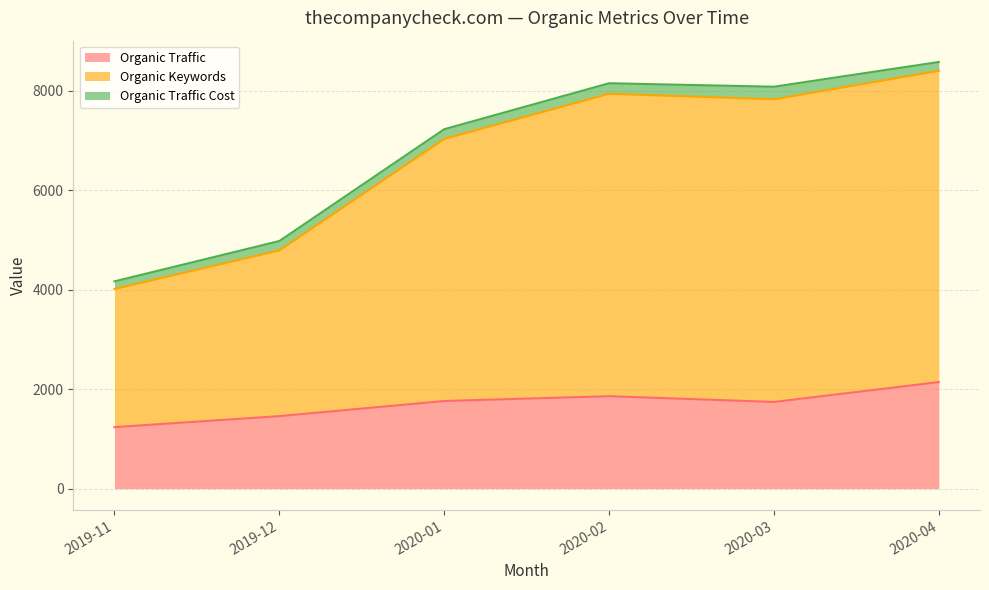

What are all the series names shown in the legend?

Organic Traffic, Organic Keywords, Organic Traffic Cost